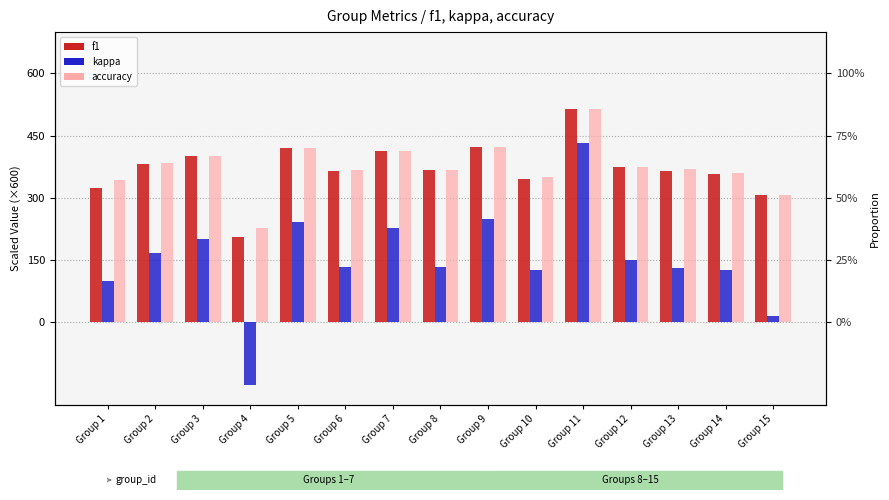

The value of accuracy at Group 13 is 657.8. True or false?

False